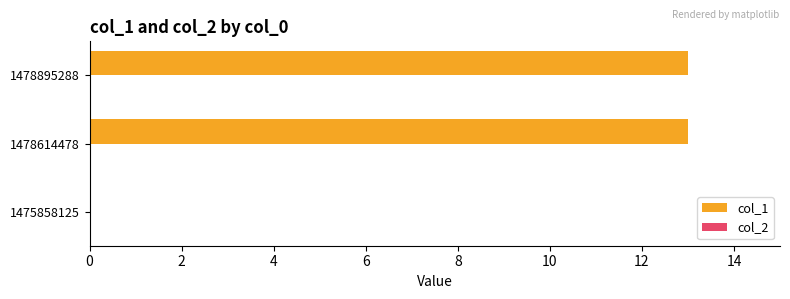

The chart shows a value of 6 at 1478895288. True or false?

False